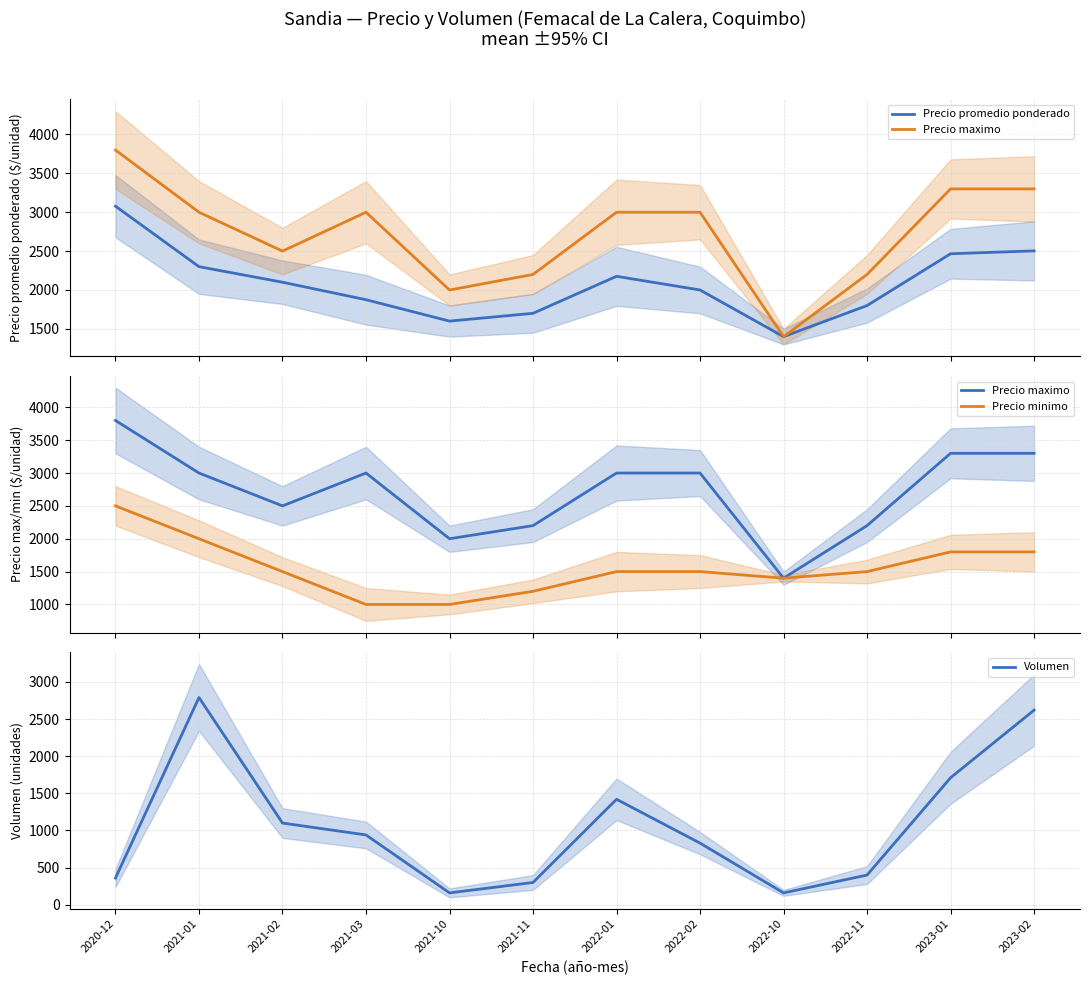

What is the sum of the Precio maximo values at 2023-02 and 2021-01?

6300